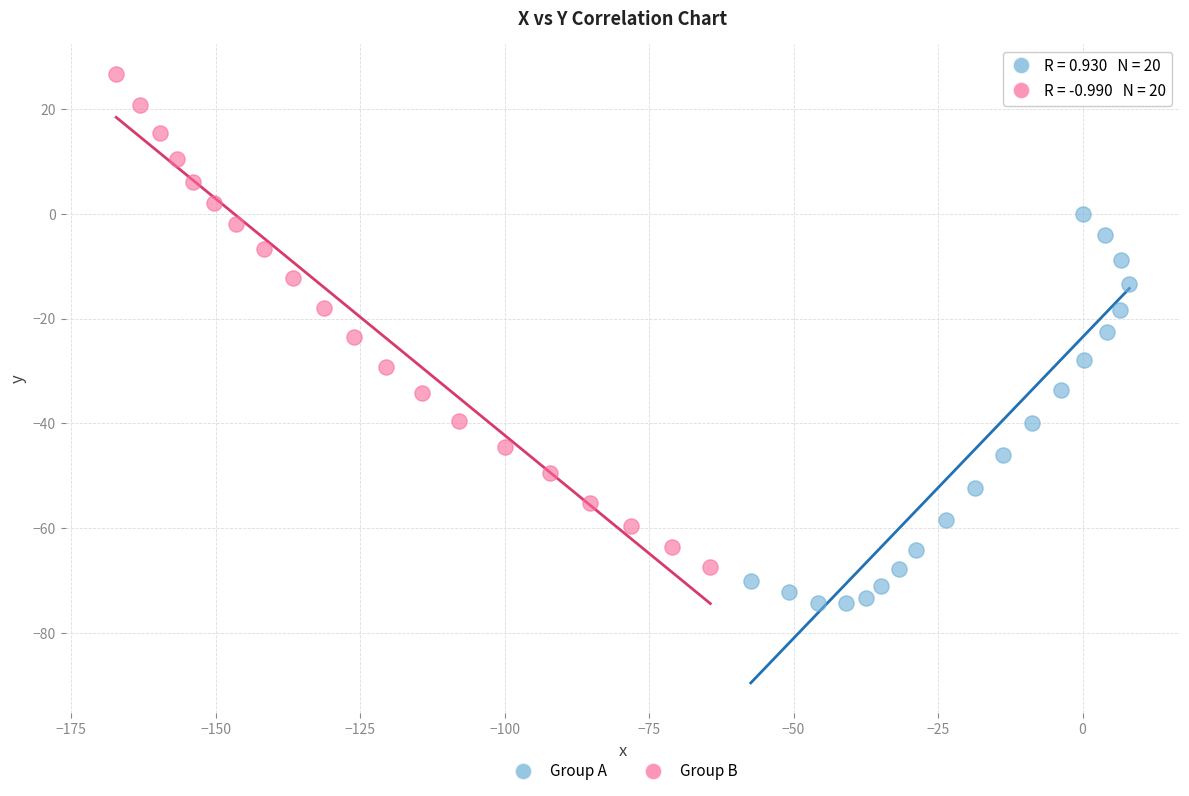

Which series contains the lowest Y value?

Group A